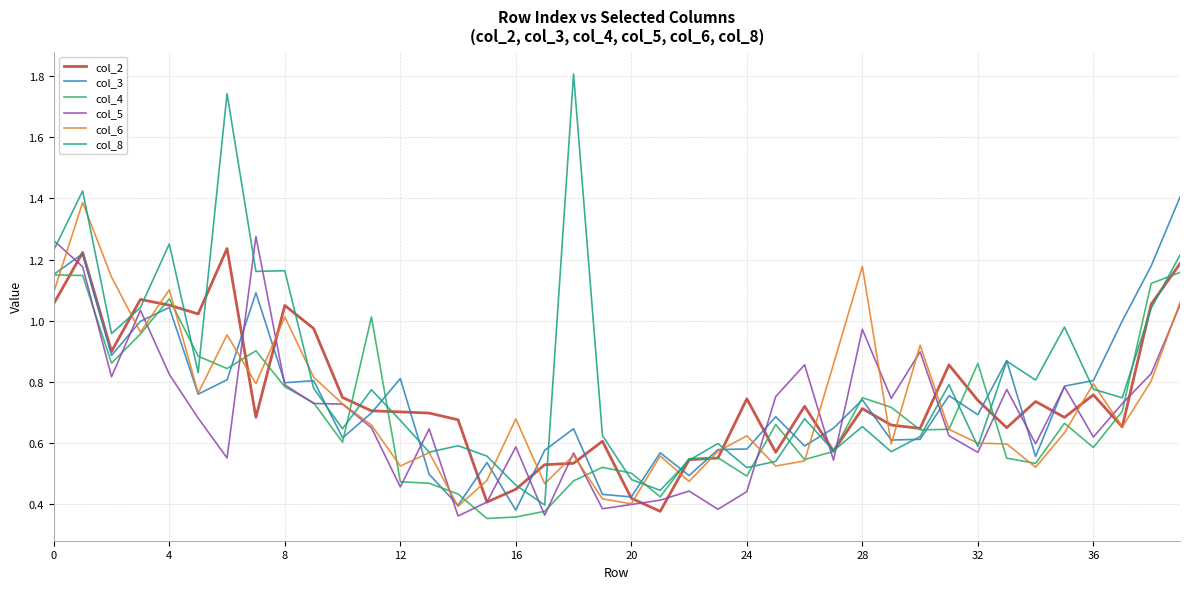

Which series has the largest total across all categories?

col_8